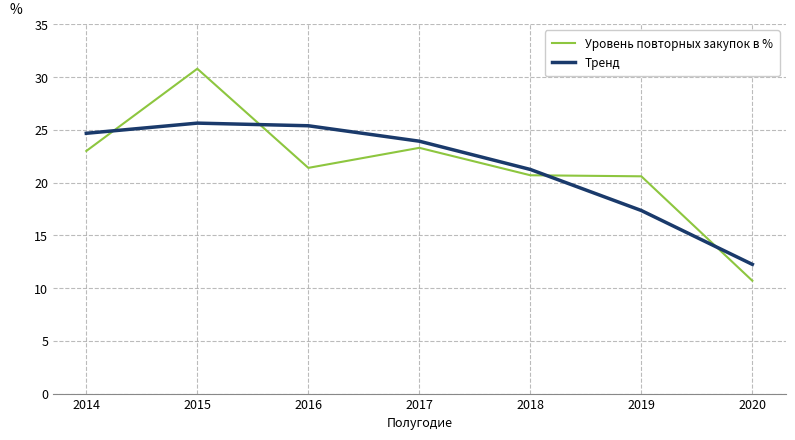

What is the difference between the highest and lowest values at 2019?

3.2